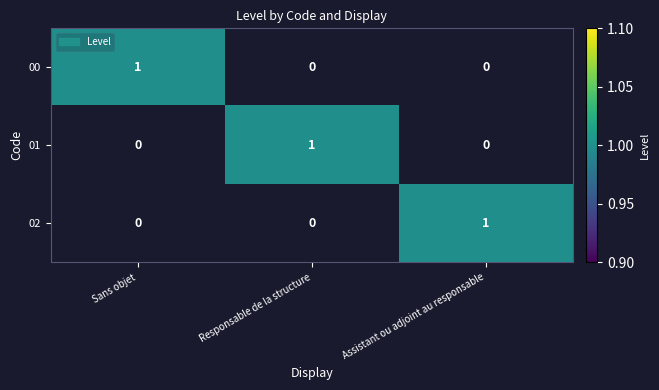

Is it true that 01 equals -1 at Assistant ou adjoint au responsable?

False